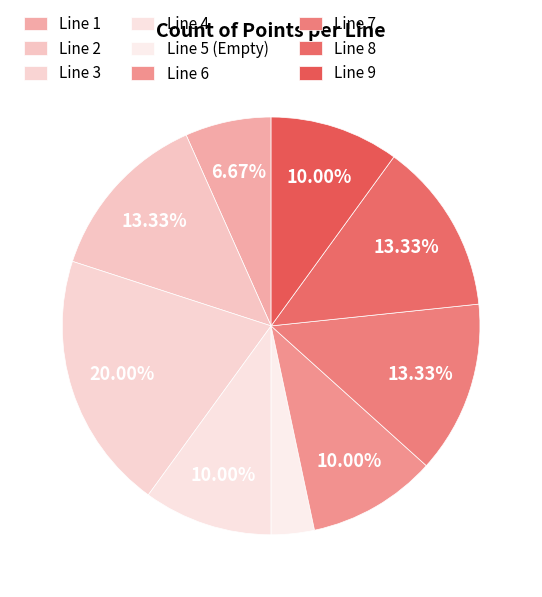

Count the number of slices in the pie.

9